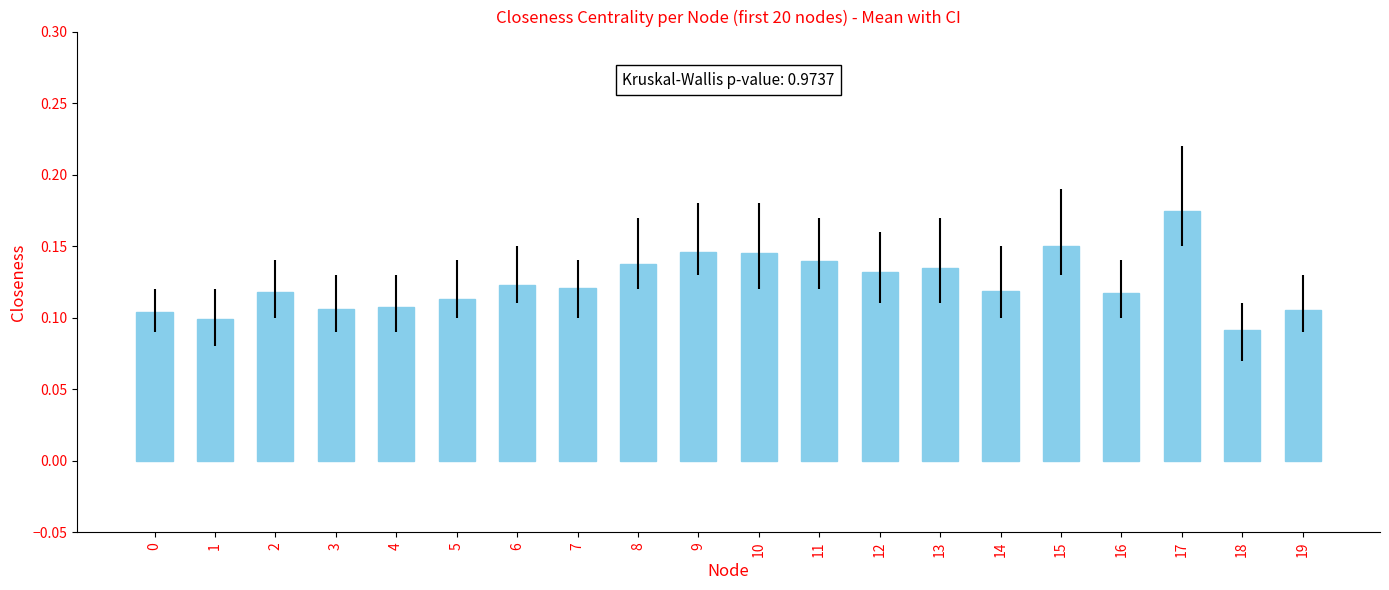

At which category does the chart reach its peak across all series?

17